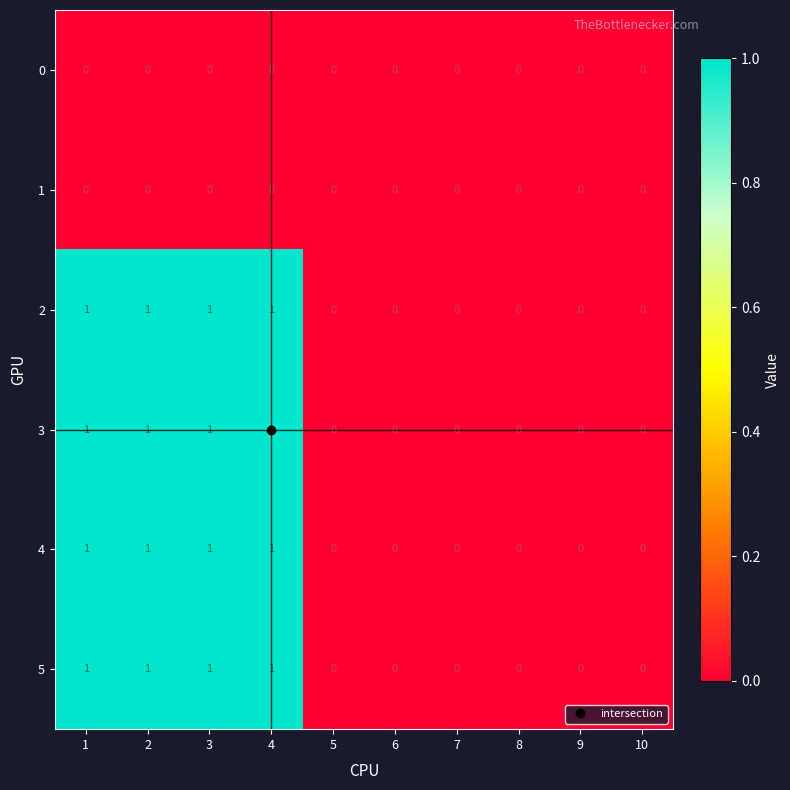

What is the sum of all 5 values?

4